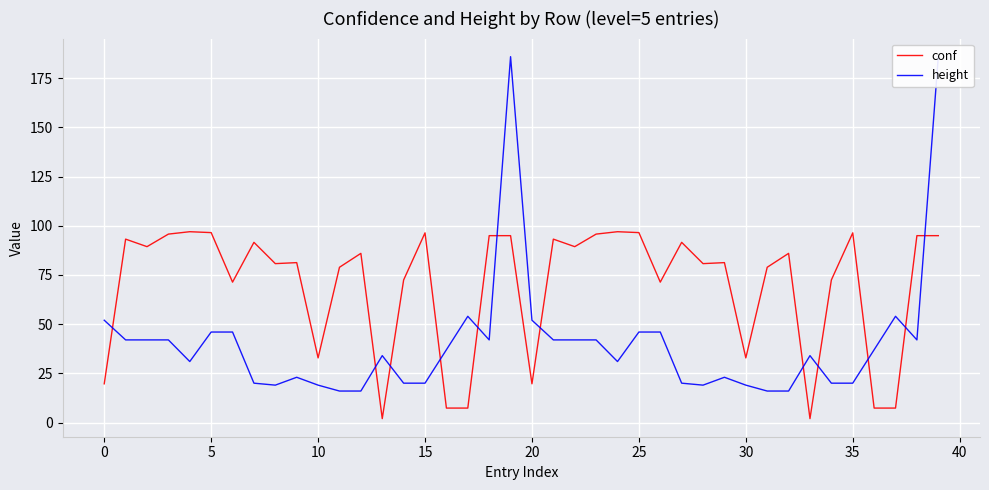

How many values in the height series exceed 37?

18